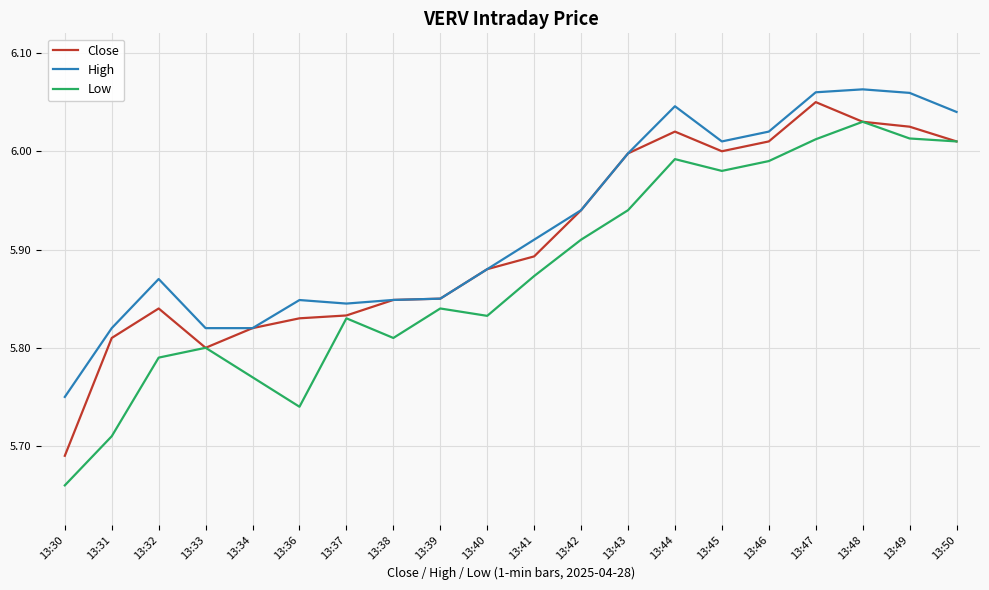

List the series in order of their overall mean, highest first.

High, Close, Low